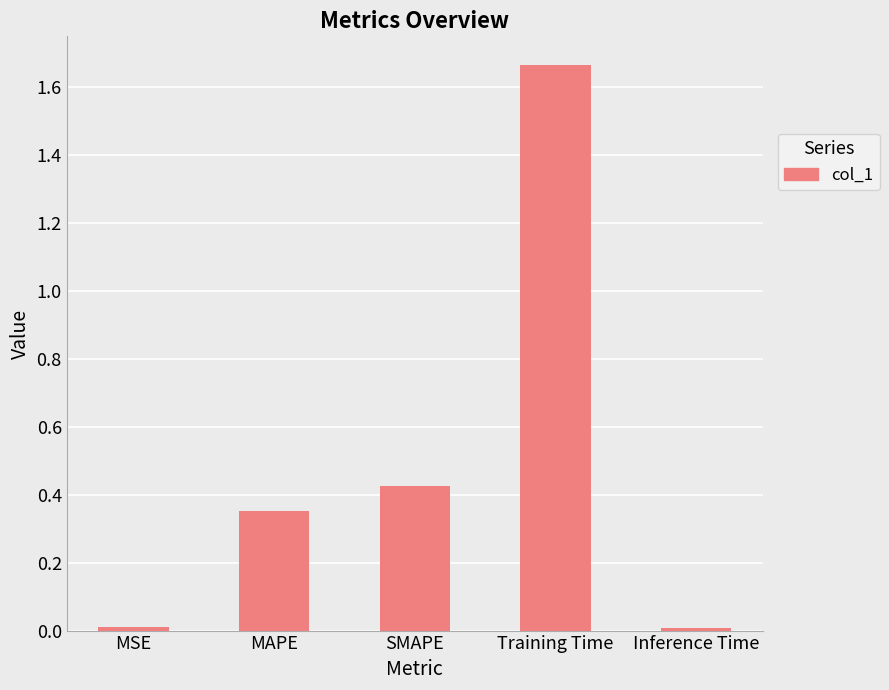

Between MAPE and Inference Time, which is larger?

MAPE